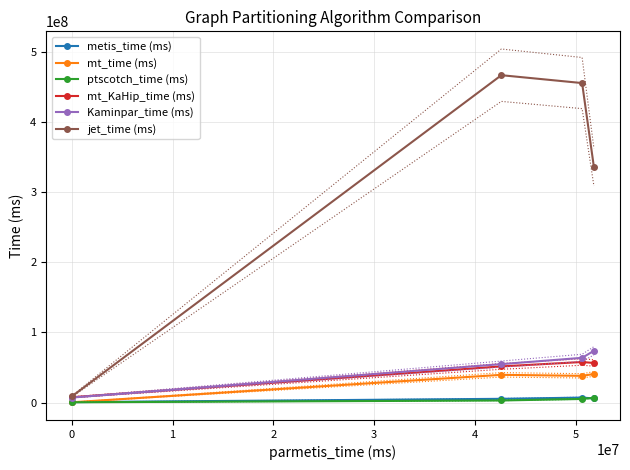

What is the value of the mt_time (ms) point at the 2nd from the left?

39632605.7